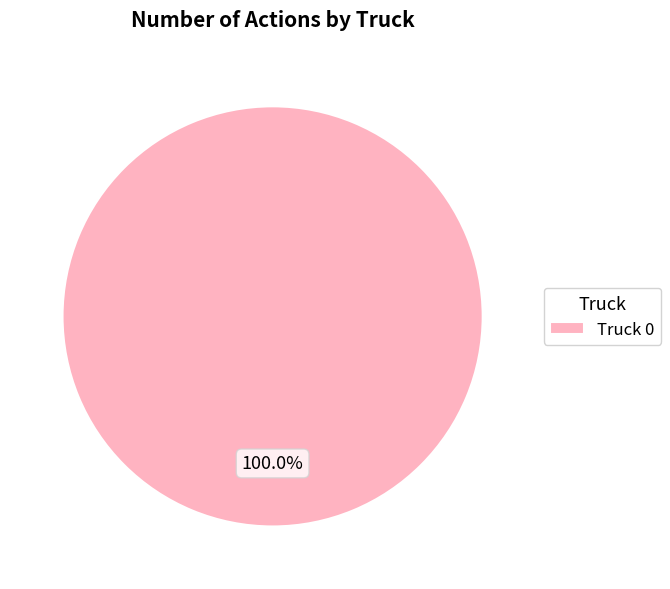

Rank the categories by value from lowest to highest.

Truck 0